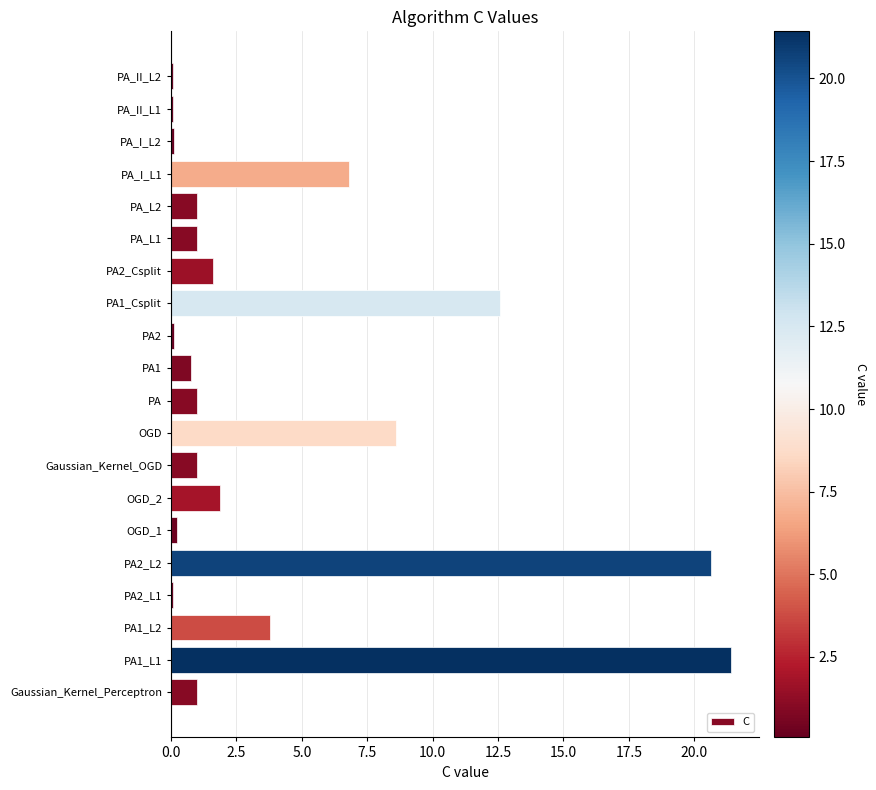

Where is the data nearest to the value 10?

OGD